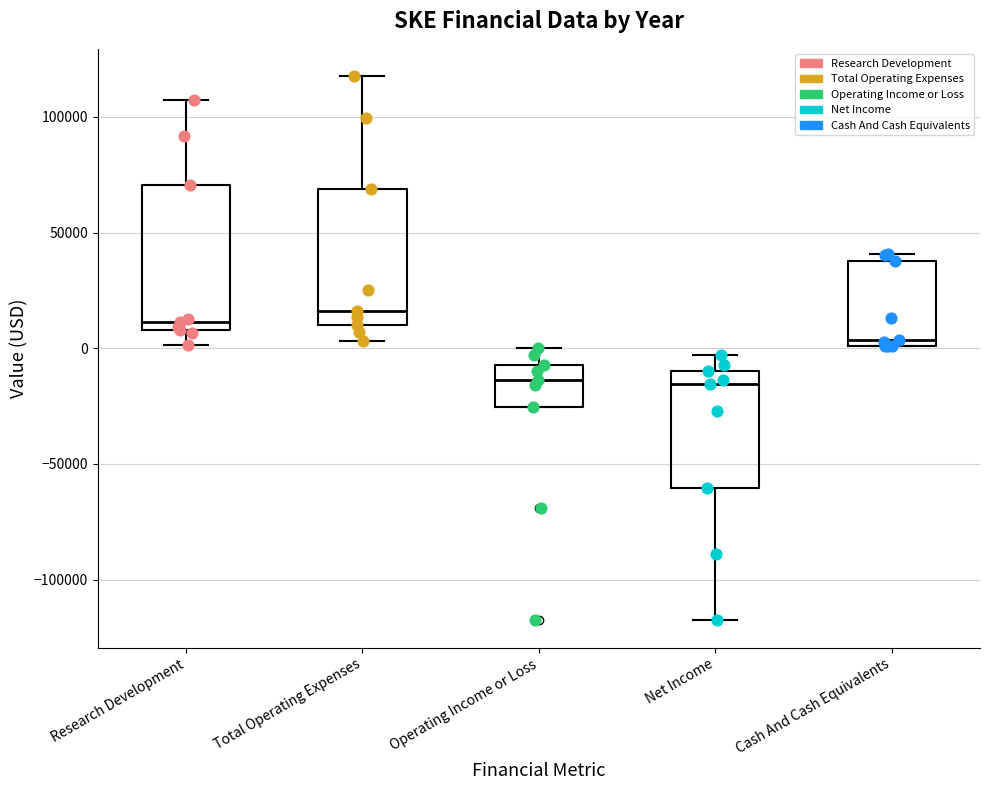

Reading left to right, read every box against the y-axis: the position of its median line, the range the box covers, and the ends of its whiskers. The values are not printed on the chart, so give them approximately, as read against the axis.

Research Development: median 10000 (just above the box's lower edge), box 10000 to 70000, whiskers 0 to 110000
Total Operating Expenses: median 15000, box 10000 to 70000, whiskers 5000 to 120000
Operating Income or Loss: median -15000, box -25000 to -5000, whiskers -25000 to 0
Net Income: median -15000, box -60000 to -10000, whiskers -120000 to -5000
Cash And Cash Equivalents: median 5000, box 0 to 40000, whiskers 0 to 40000 (just above the box's upper edge)